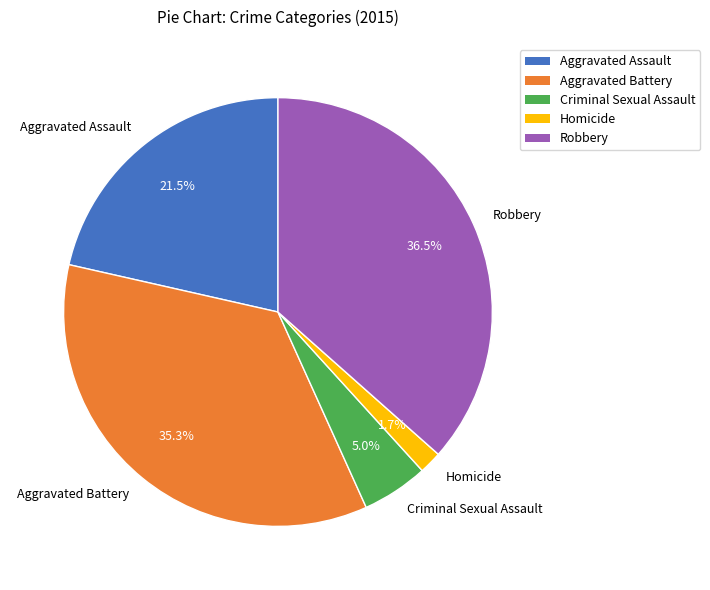

True or false: Robbery accounts for 23% of the total.

False